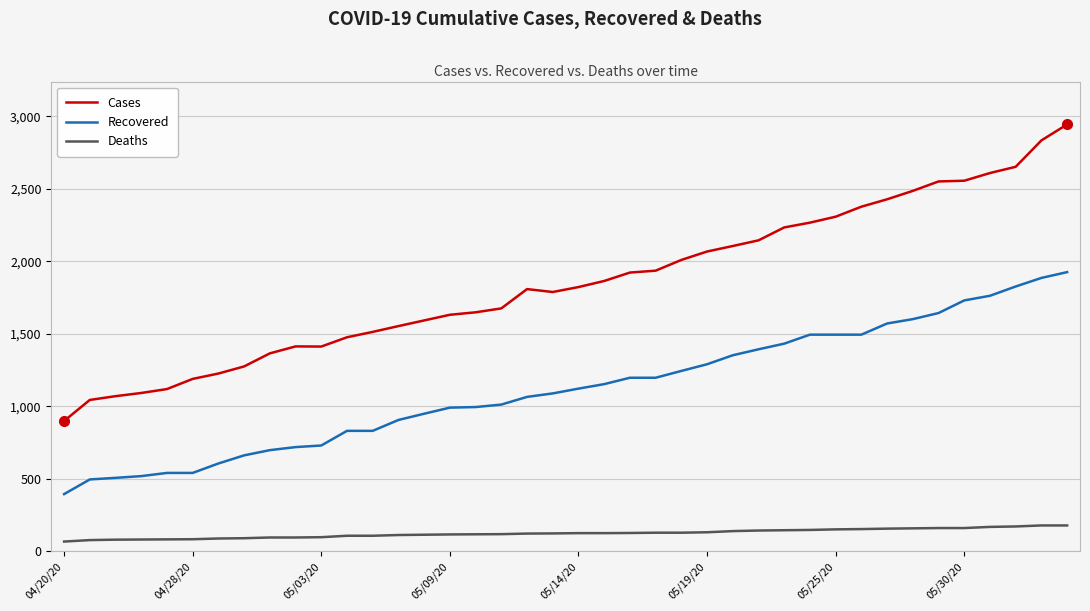

Rank the series by their maximum value, from lowest to highest.

Deaths, Recovered, Cases